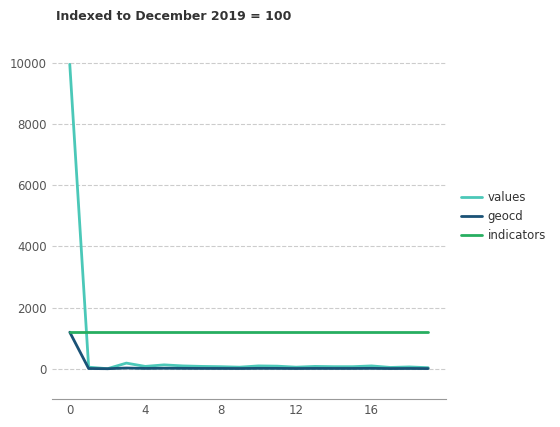

Rank the series by their average value, from lowest to highest.

geocd, values, indicators